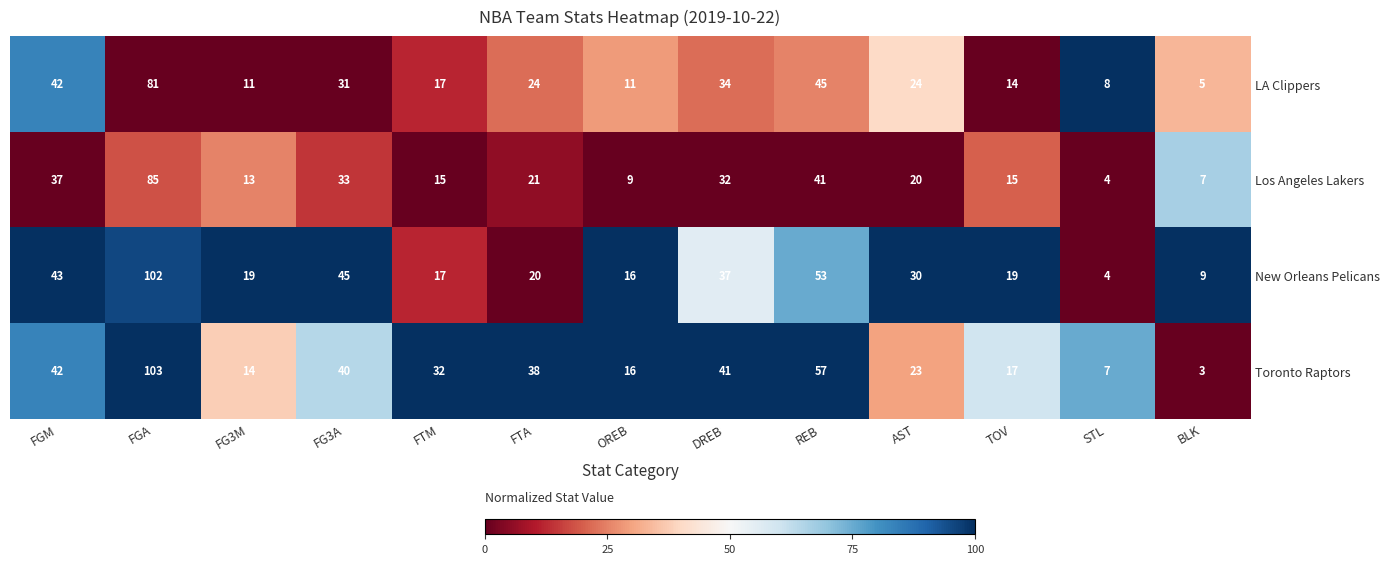

Which label corresponds to the smallest value in the chart?

BLK